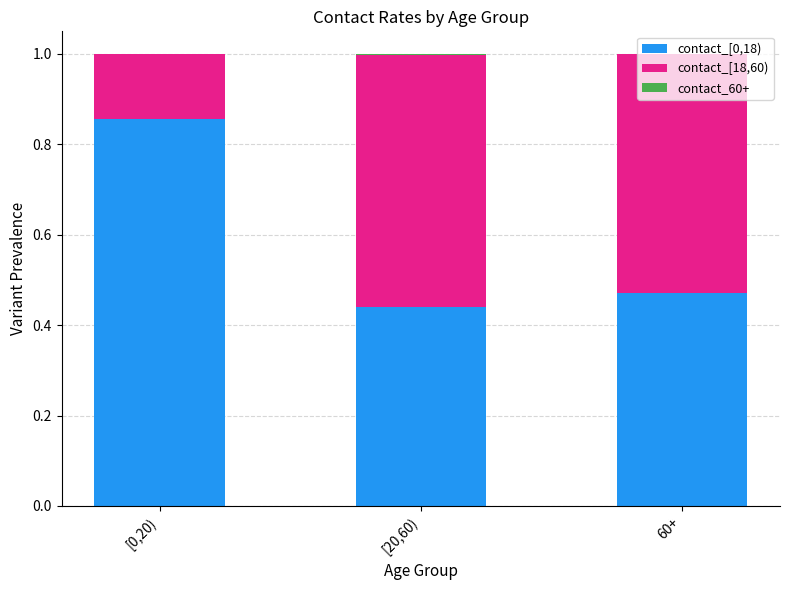

What is the total value across all series at 60+?

1.0